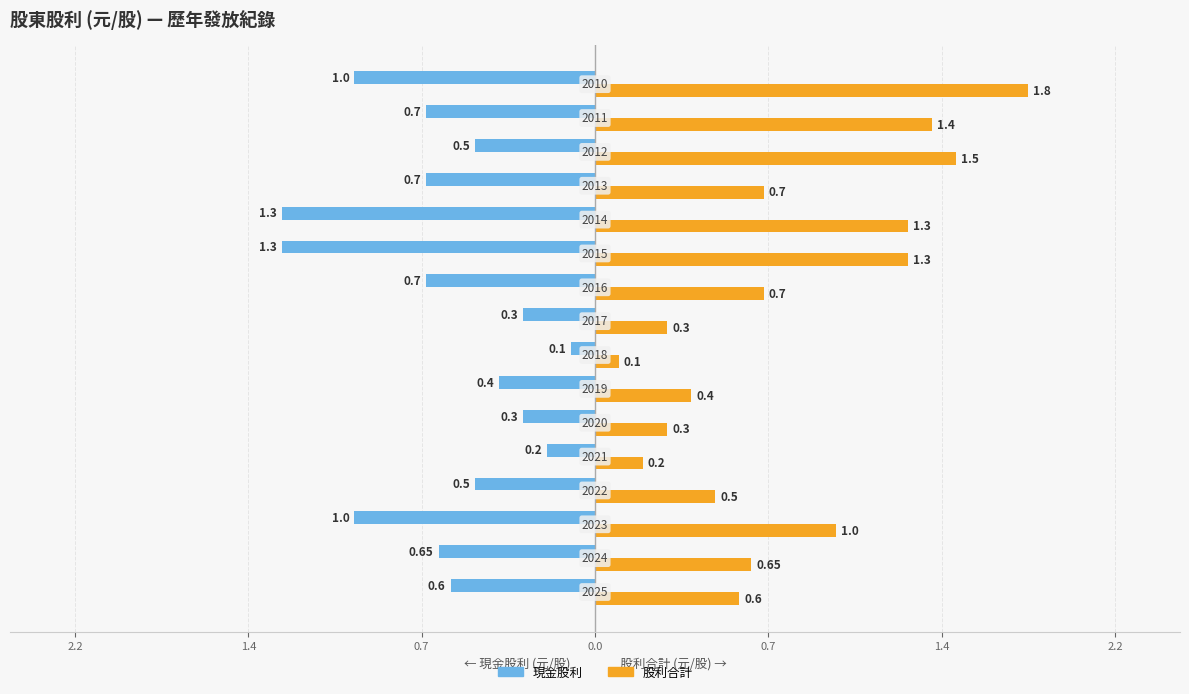

Which series has the widest spread of values?

股利合計